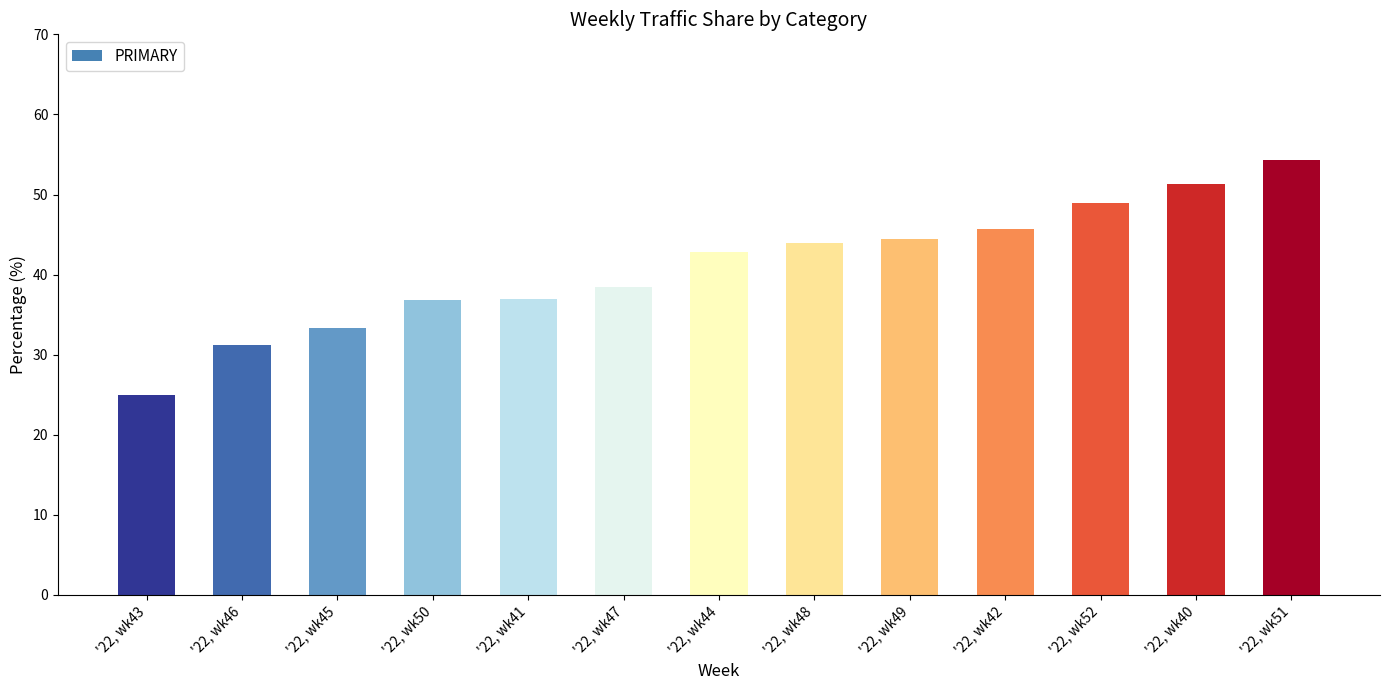

Which category has the highest value across all series?

'22, wk51